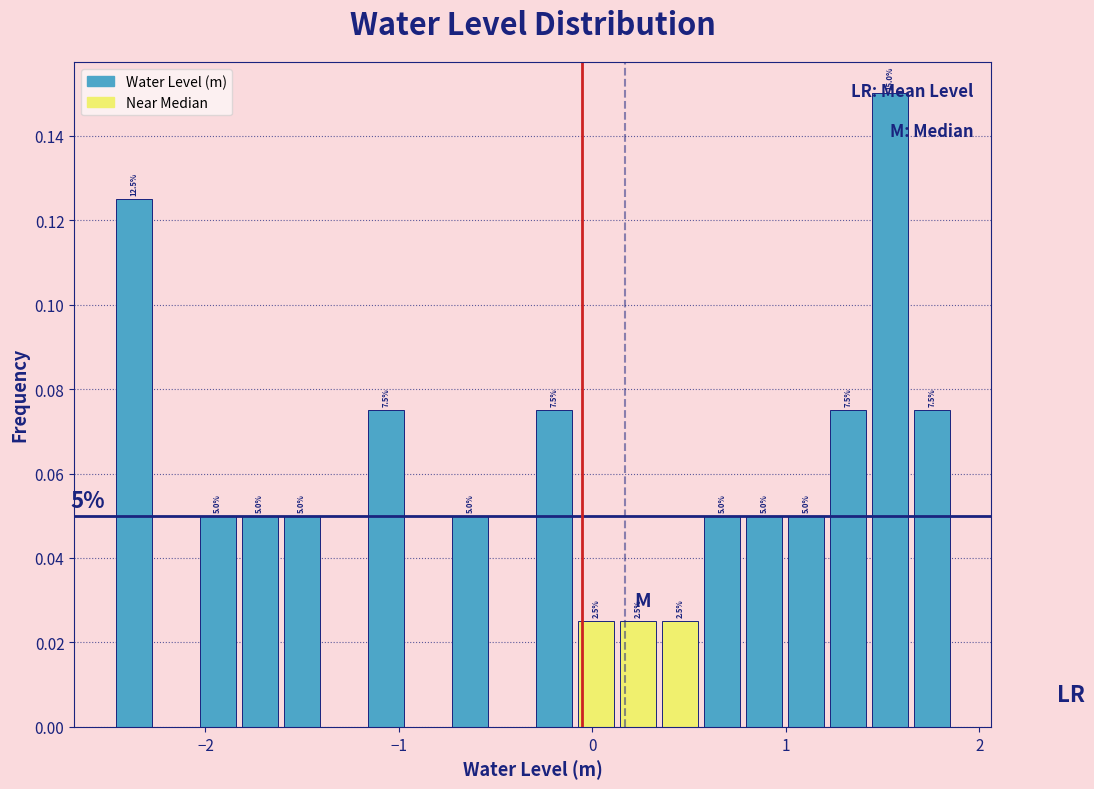

Read against the x-axis, roughly where is the centre of the tallest bar?

1.5